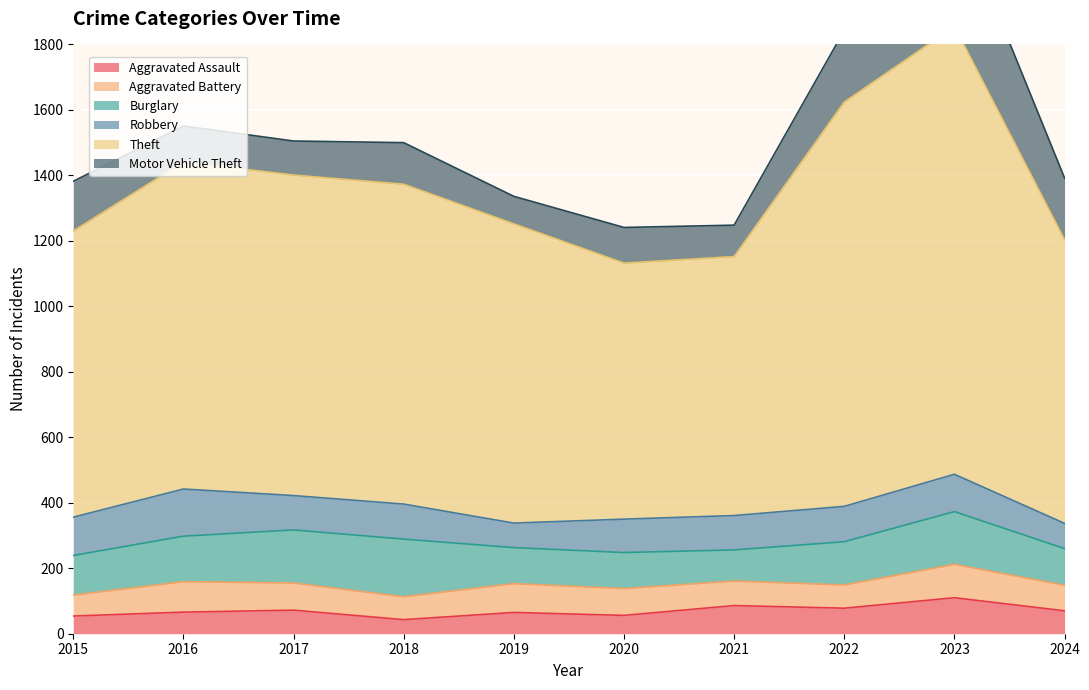

At how many categories does at least one series exceed 1327?

1